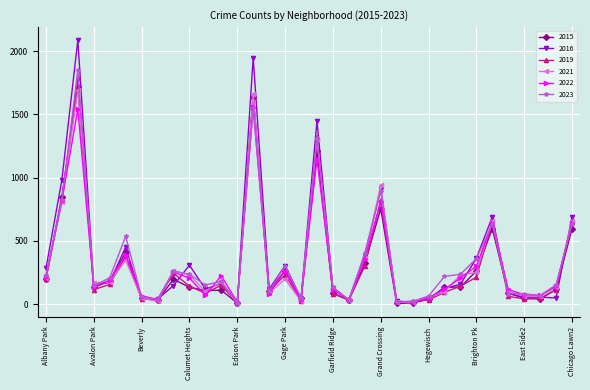

True or false: 2015 has more than 0 points higher than both neighbors.

True